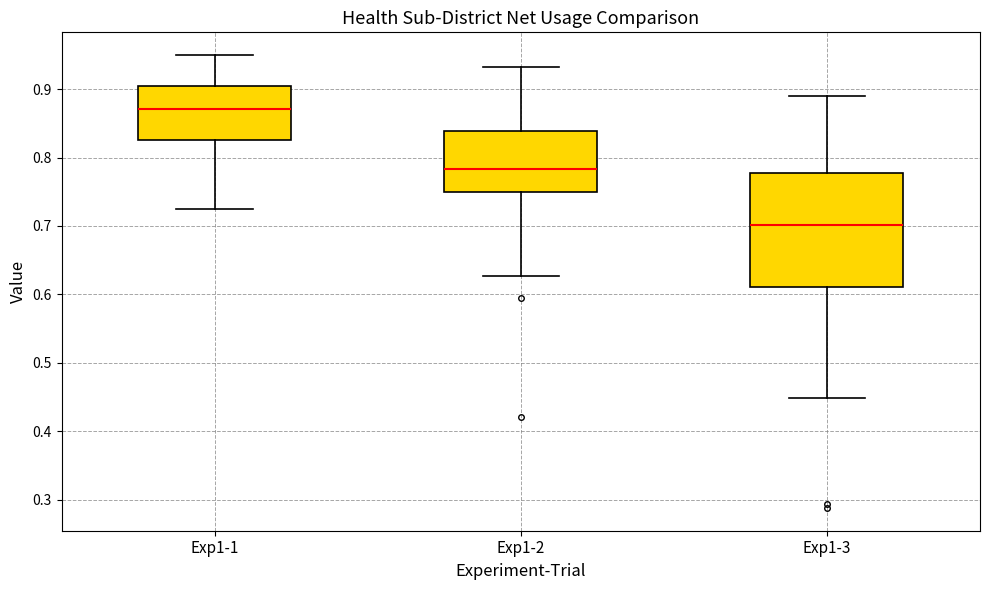

Reading left to right, read every box against the y-axis: the position of its median line, the range the box covers, and the ends of its whiskers. The values are not printed on the chart, so give them approximately, as read against the axis.

Exp1-1: median 0.87, box 0.83 to 0.90, whiskers 0.73 to 0.95
Exp1-2: median 0.78, box 0.75 to 0.84, whiskers 0.63 to 0.93
Exp1-3: median 0.70, box 0.61 to 0.78, whiskers 0.45 to 0.89